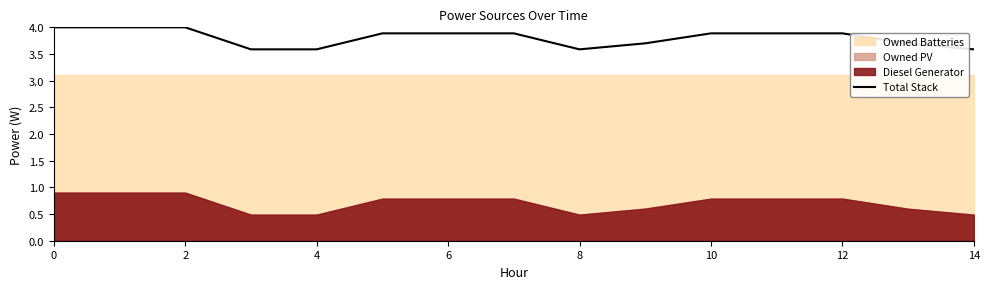

True or false: Total Stack has a value of 3.6 at 14.

True